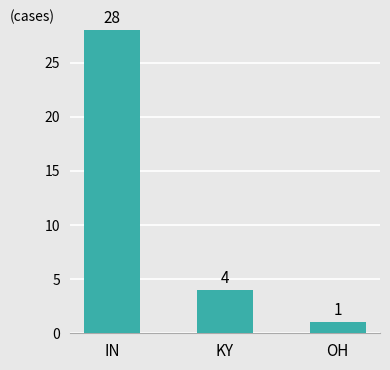

What position from the right is KY?

2